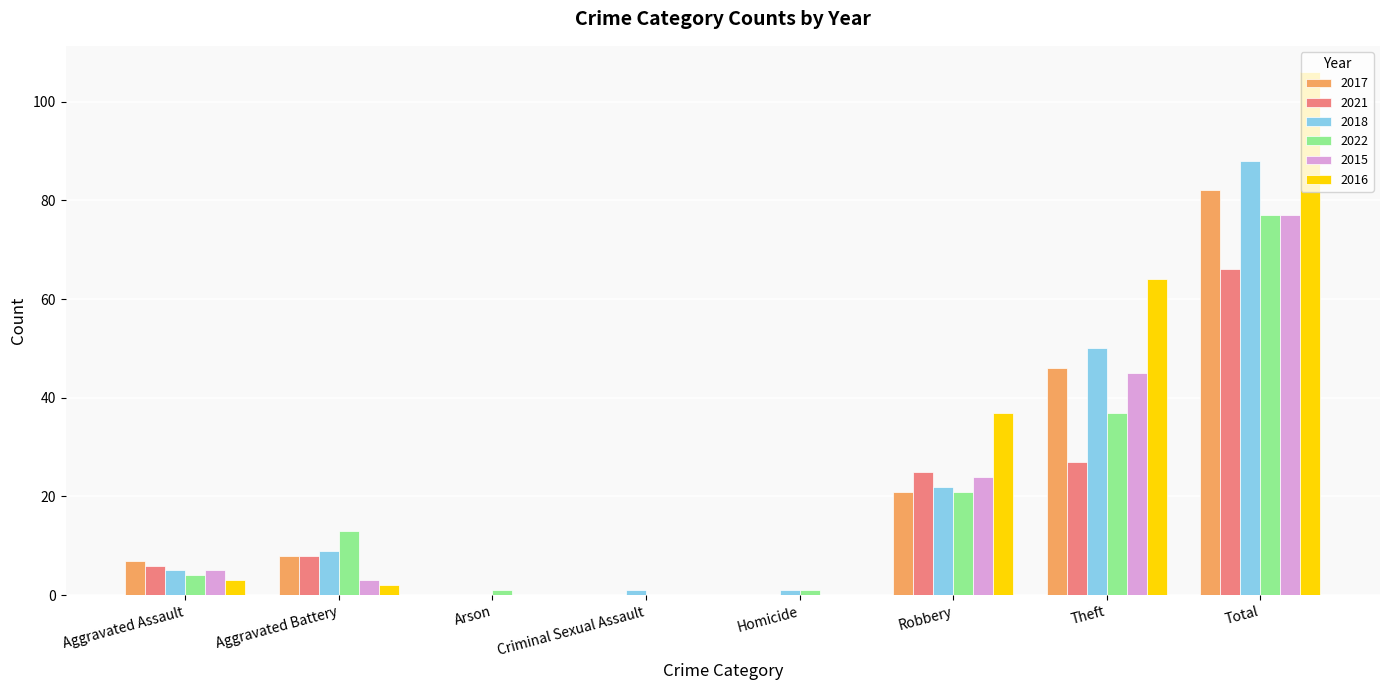

Is the value of 2022 at Arson greater than the value of 2021 at Total?

No